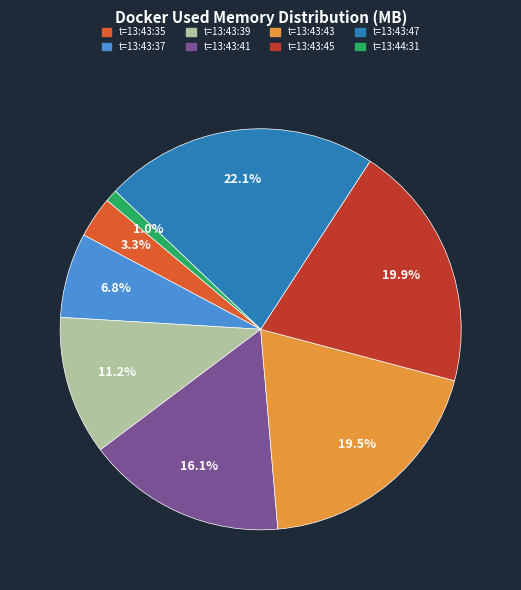

What is the largest slice in the pie chart?

t=13:43:47